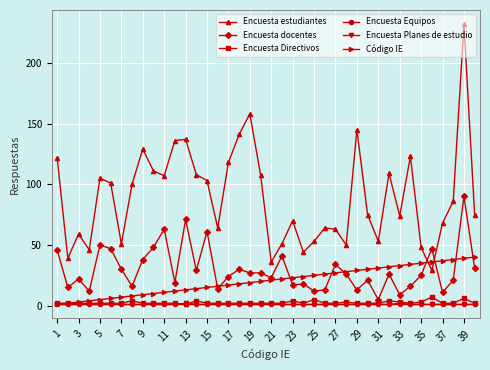

What is the maximum value for Encuesta Directivos?

7